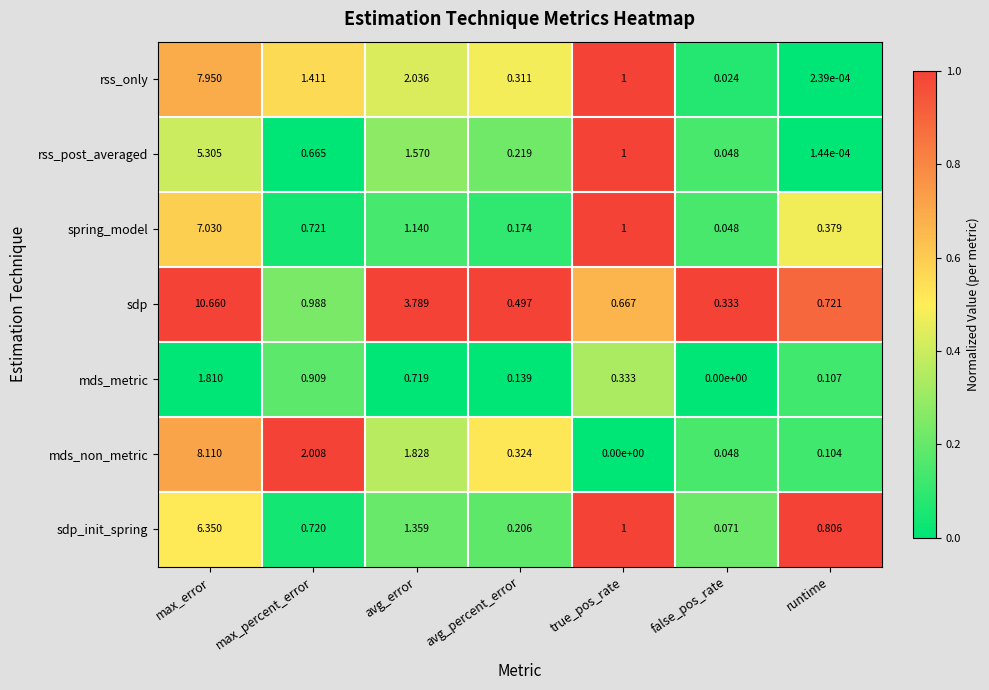

List the series in order of their peak value, lowest first.

mds_metric, rss_post_averaged, sdp_init_spring, spring_model, rss_only, mds_non_metric, sdp